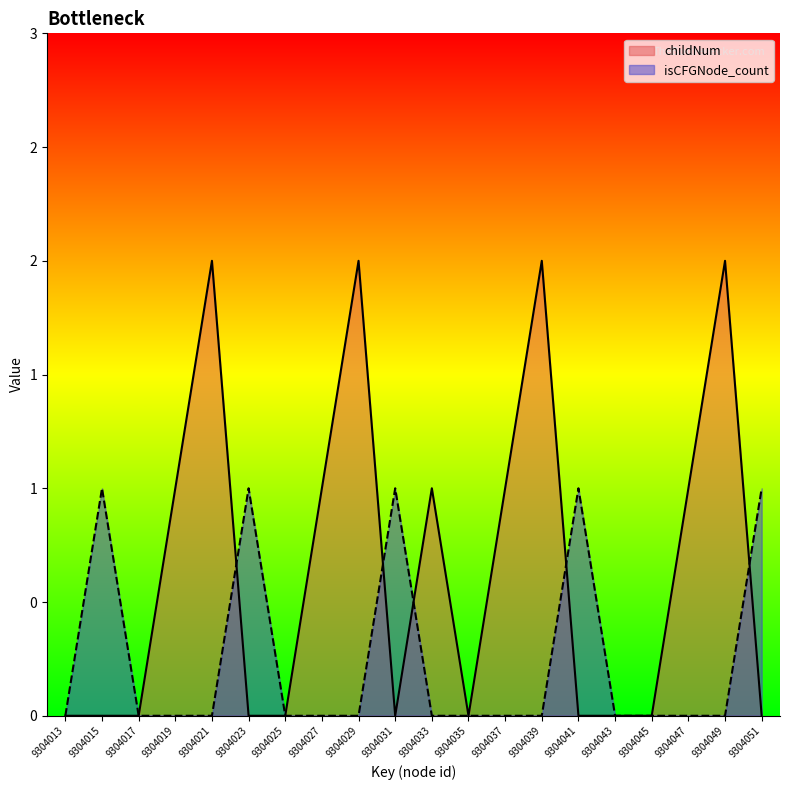

What is the value of the isCFGNode_count point at the 20th from the left?

1